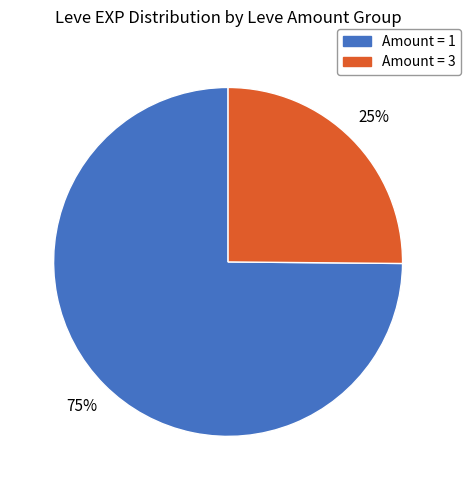

To the nearest percent, what is the average slice percentage?

50%